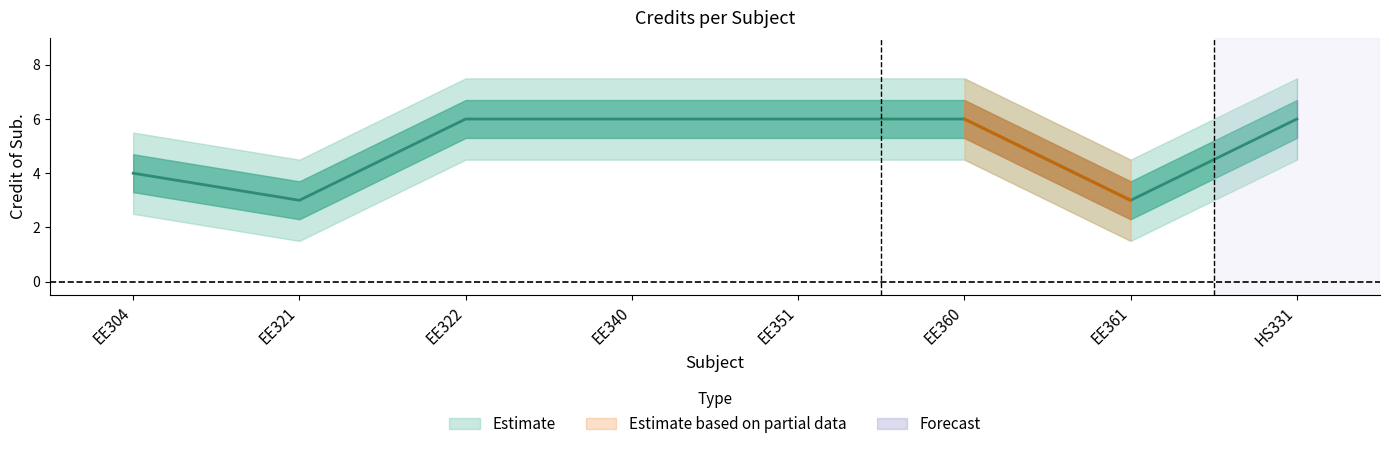

What is the sum of the values at EE322 and EE321?

9